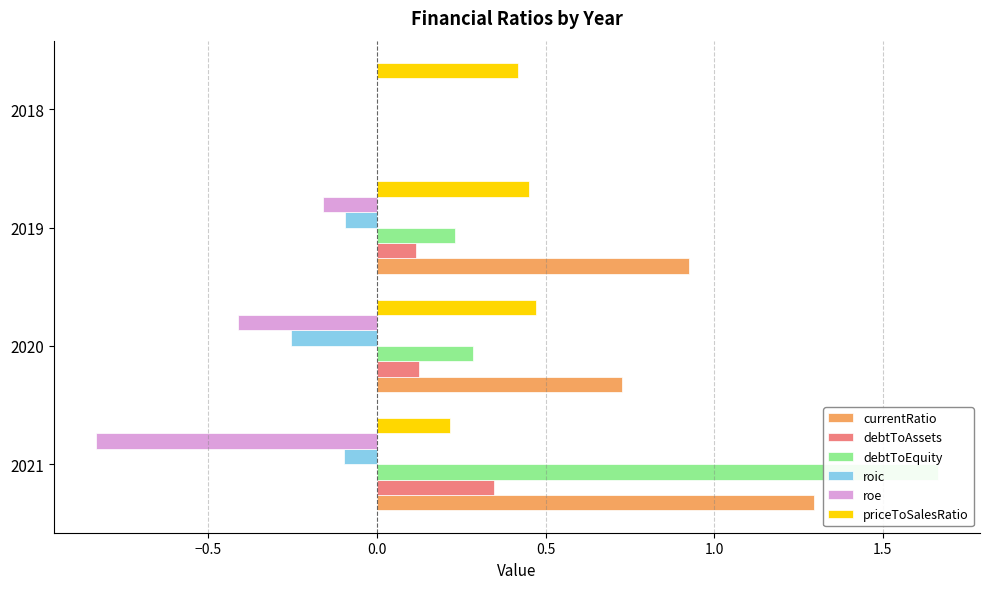

Which series has the largest range (max minus min)?

debtToEquity